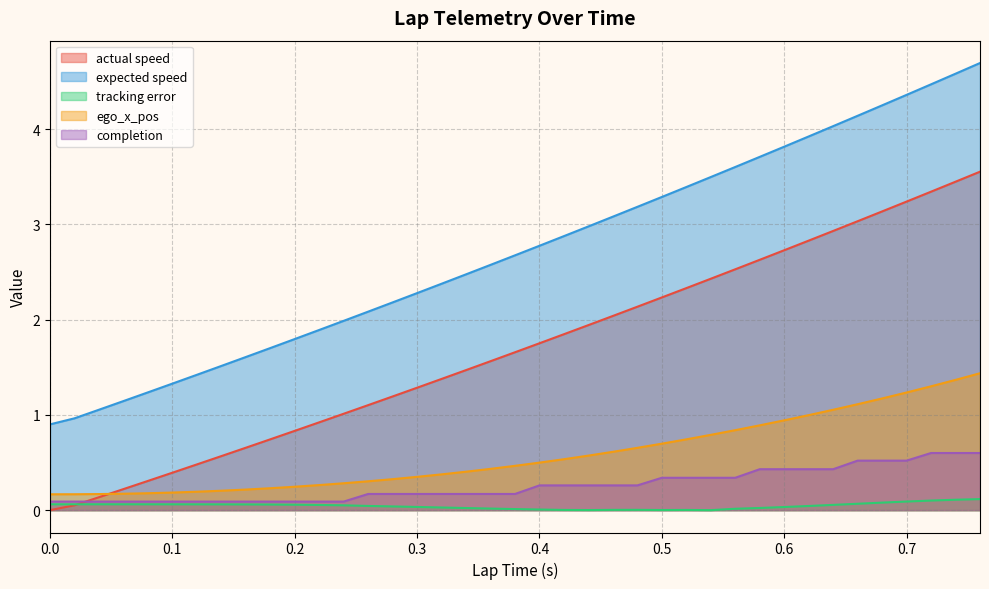

What is the sum of the tracking error values at 0.02 and 0.06?

0.1